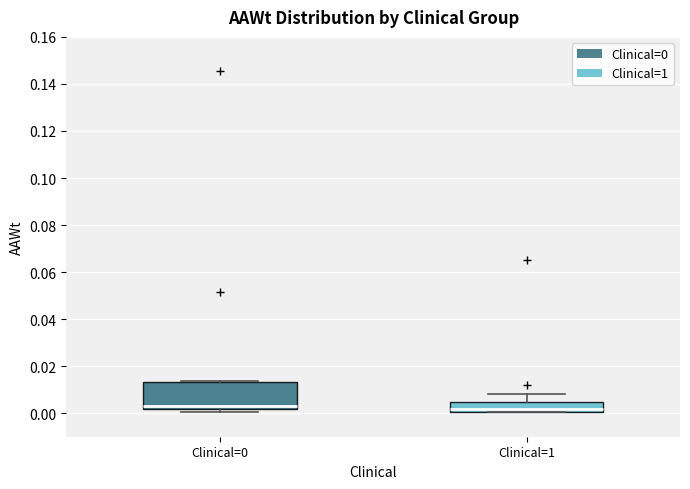

Where does the upper whisker of the box for Clinical=1 end on the y-axis? The values are not printed on the chart, so give them approximately, as read against the axis.

0.008